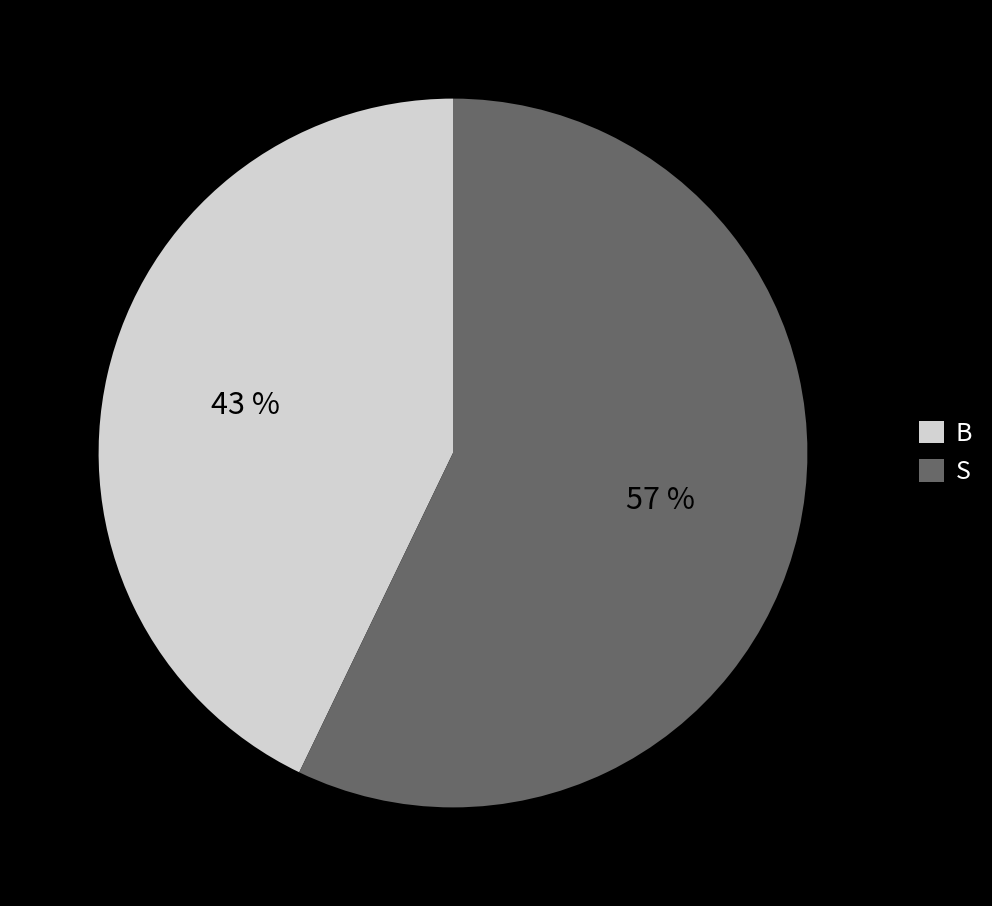

Combined, do S and B account for over 50%?

Yes